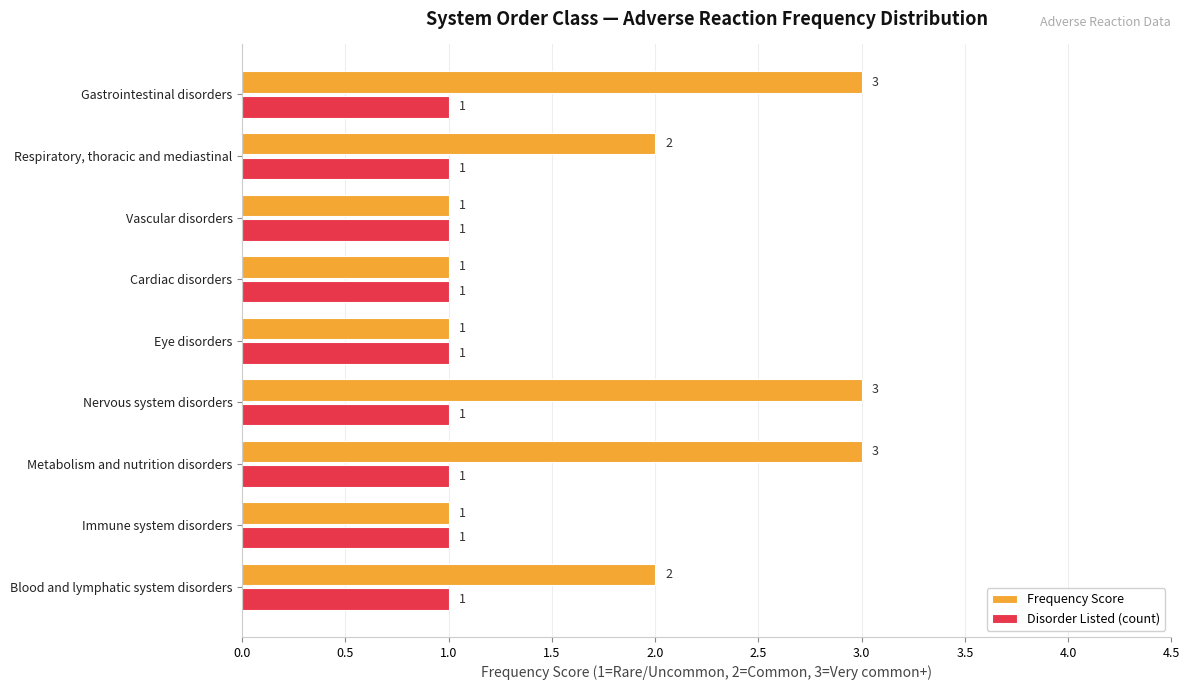

What is the sum of all Disorder Listed (count) values?

9